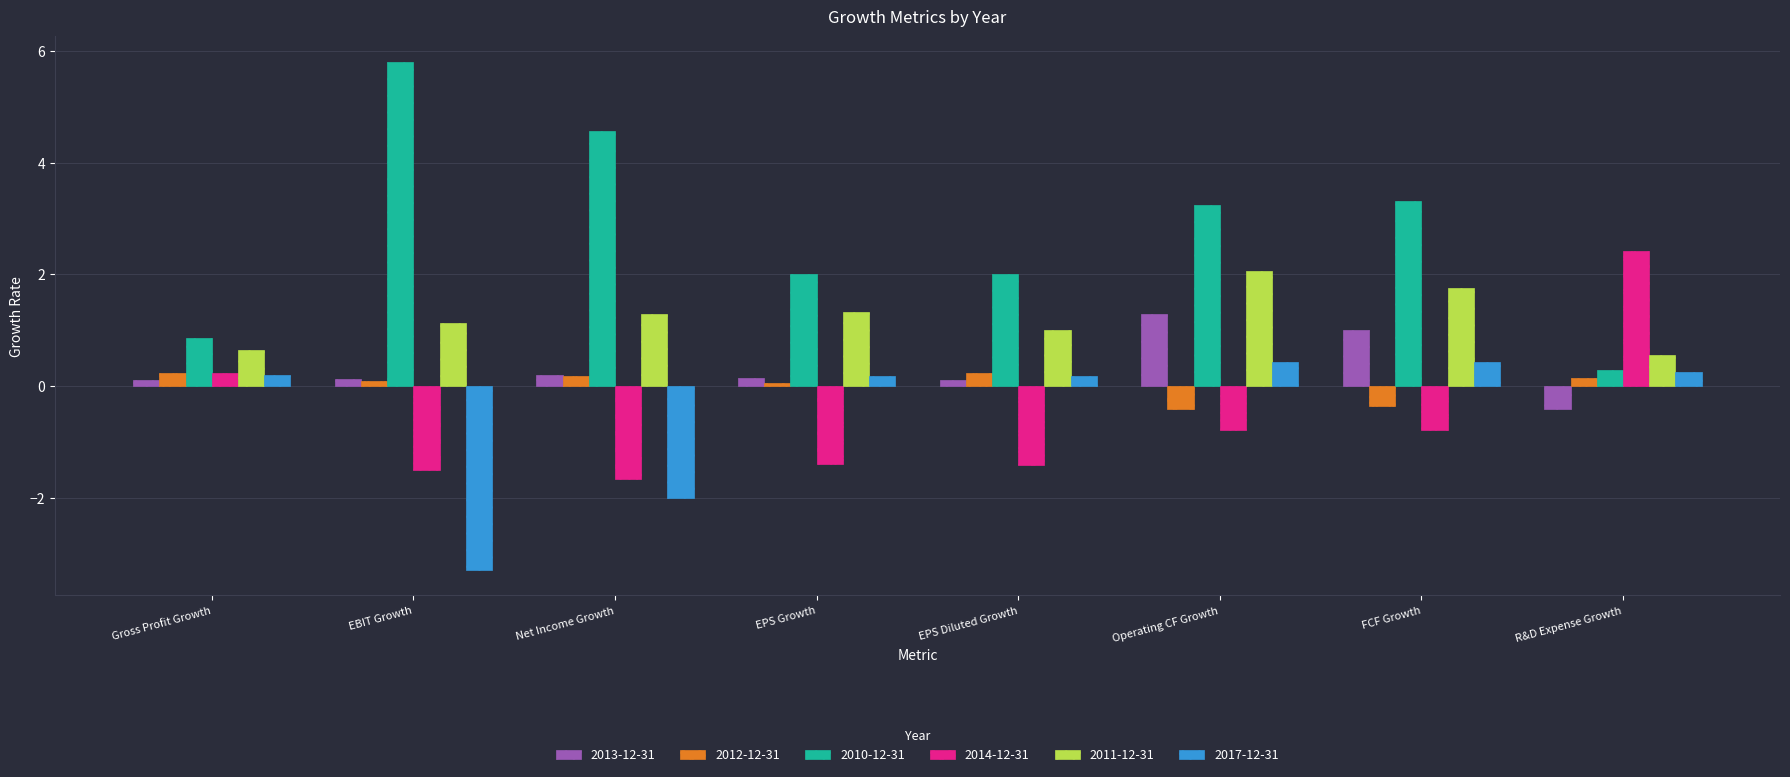

What is the sum of all 2014-12-31 values?

-4.9